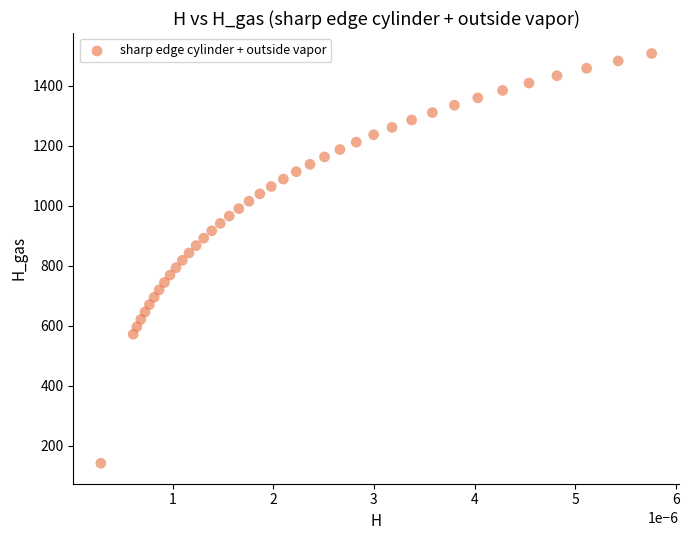

What is the range of Y values (max minus min)?

1366.5